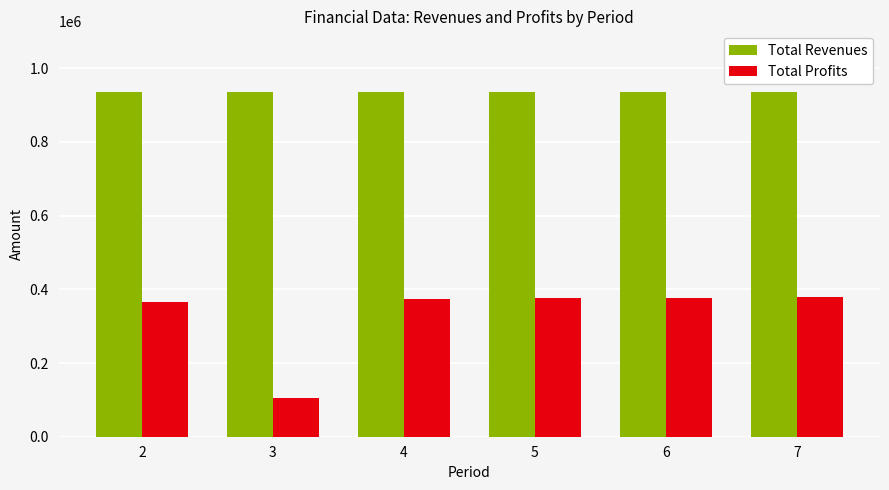

Is it true that Total Profits equals 377528.4 at 6?

True